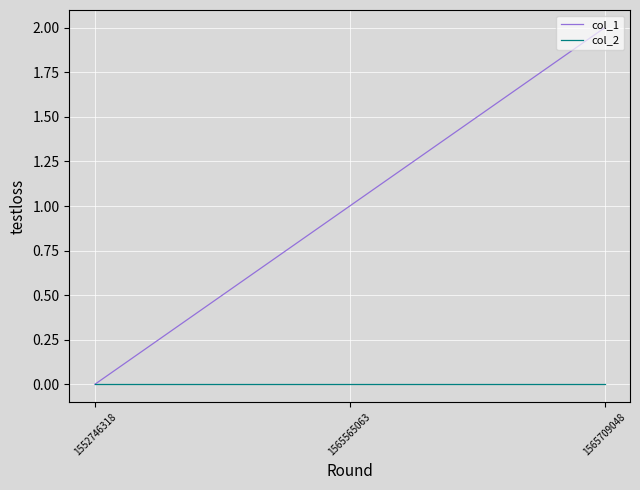

How many col_1 values are between 0 and 2?

3